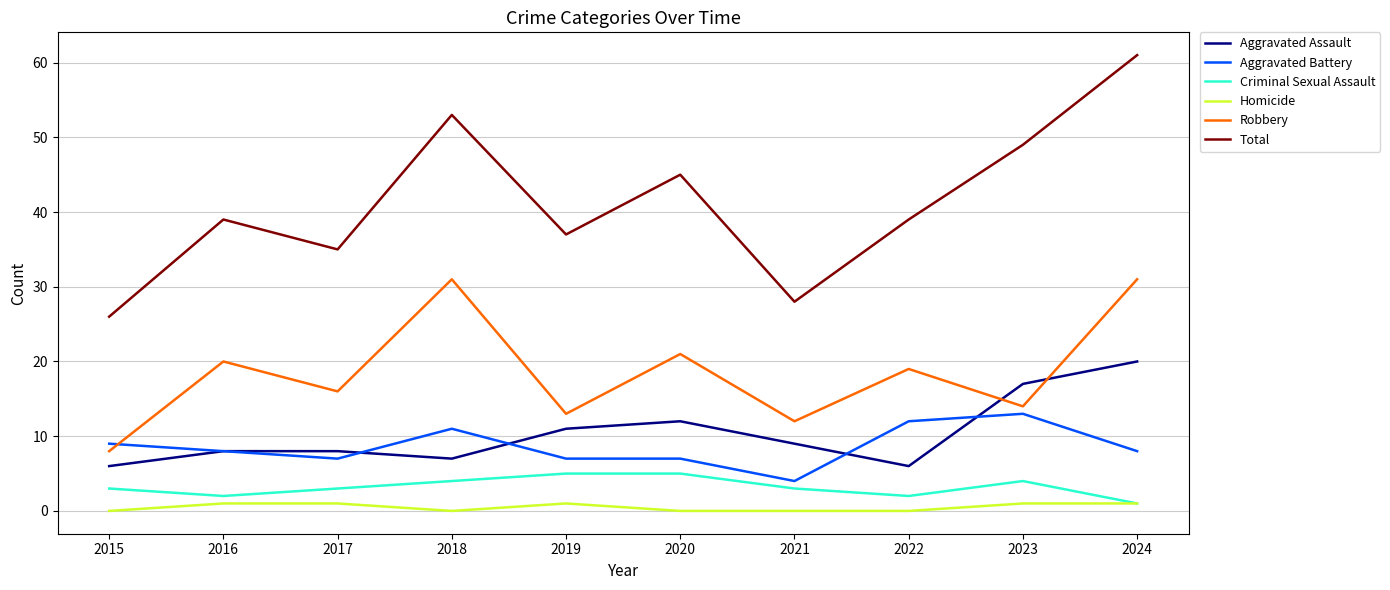

What is the difference between the second highest and minimum values in the Criminal Sexual Assault series?

4